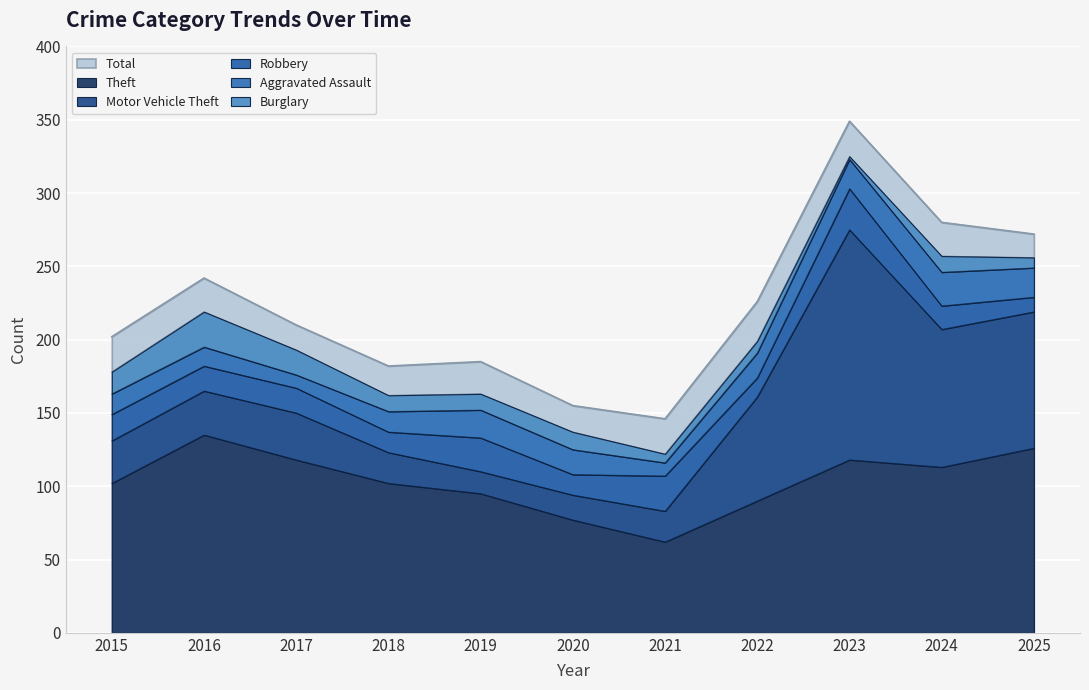

True or false: Theft and Aggravated Assault cross at least once.

False